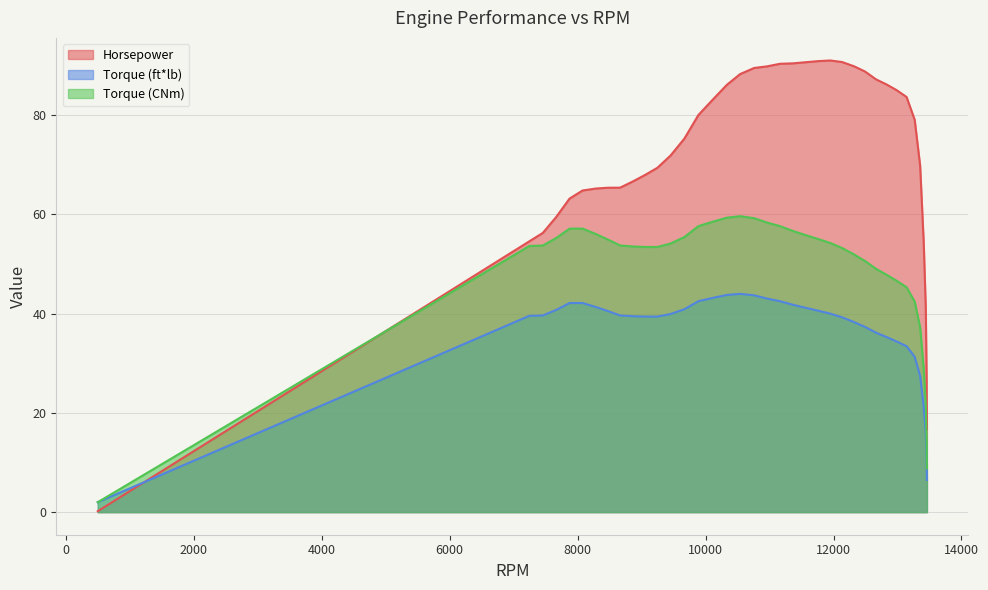

At which category does Horsepower reach its first local peak?

11950